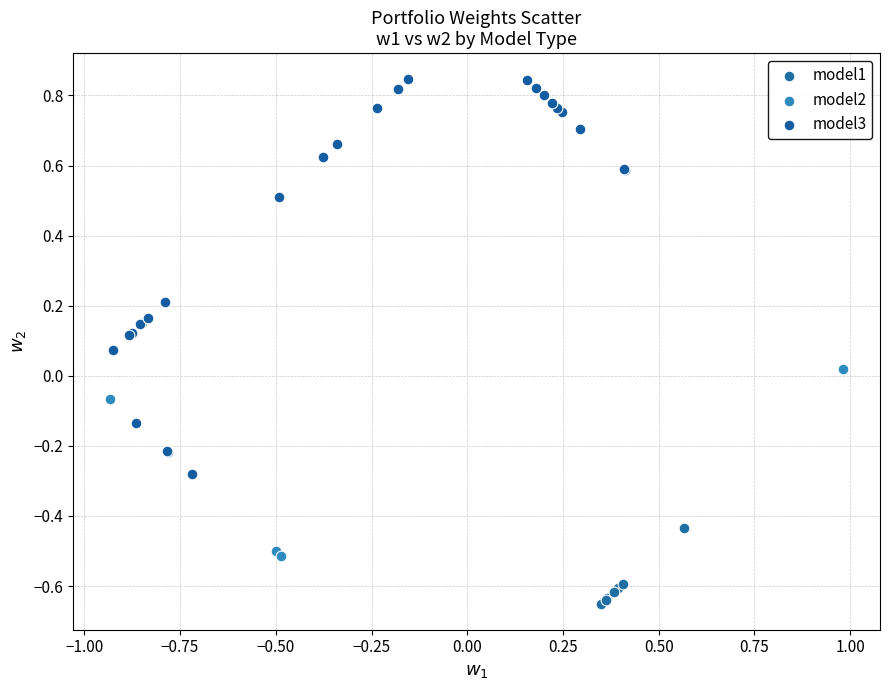

Which series reaches the minimum Y coordinate?

model1